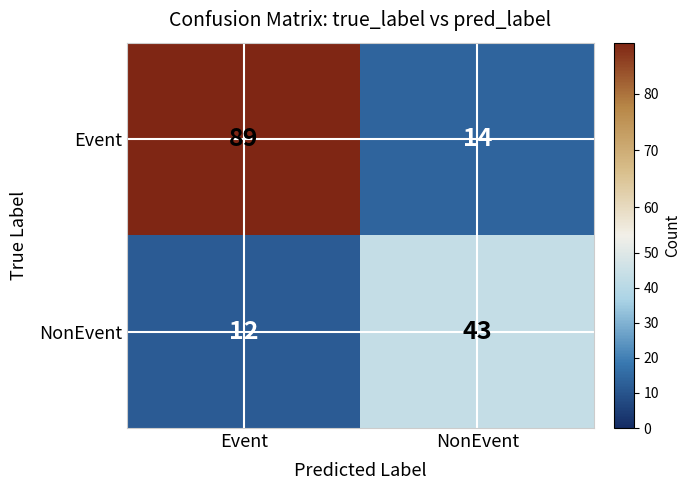

What is the maximum value shown in the chart?

89